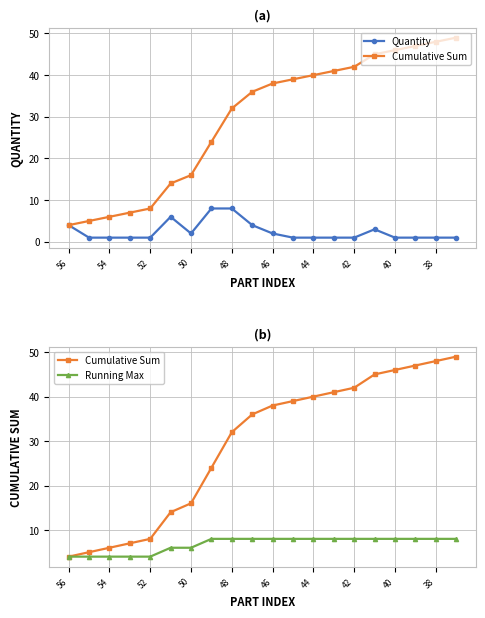

True or false: Quantity and Running Max intersect in this chart.

False